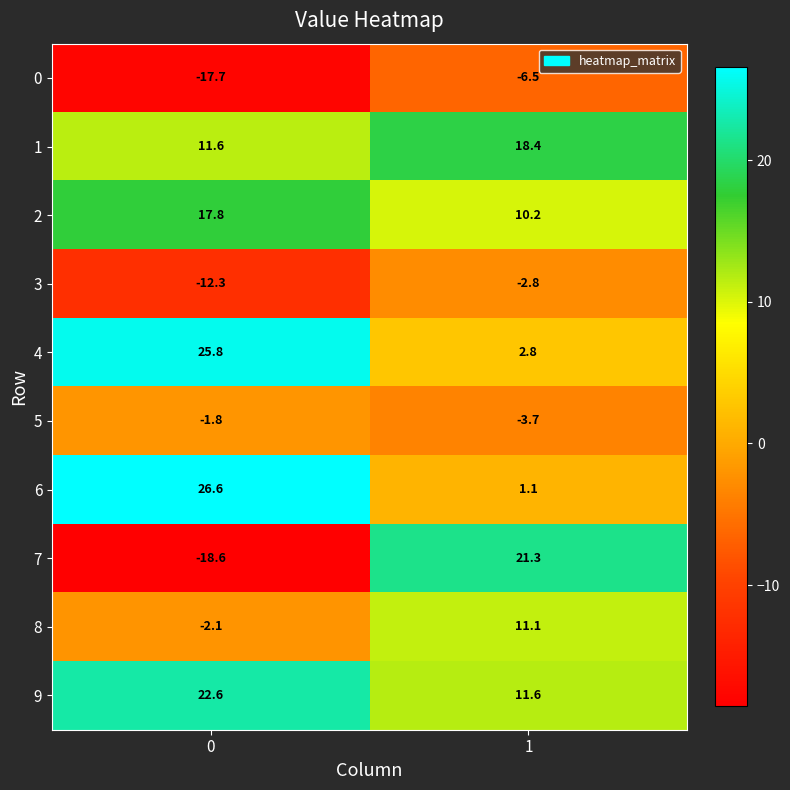

Which series has the largest total across all categories?

9